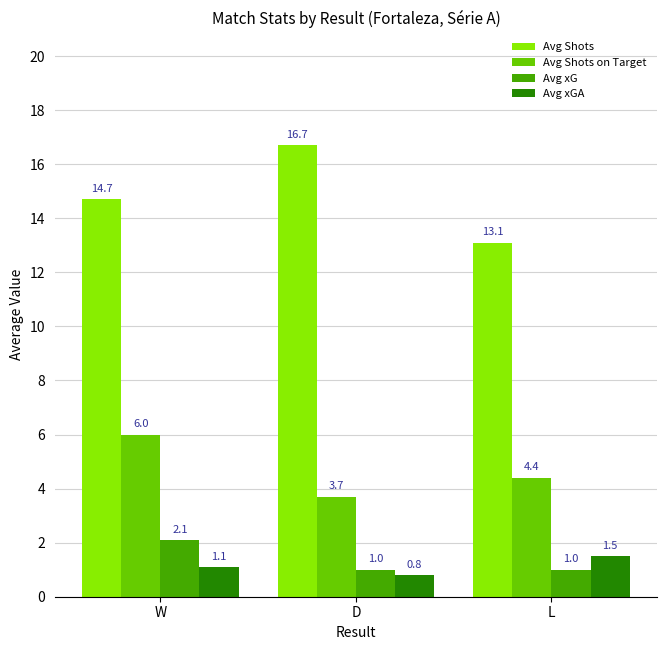

What is the value of the Avg xG bar at the 3rd from the left?

1.0